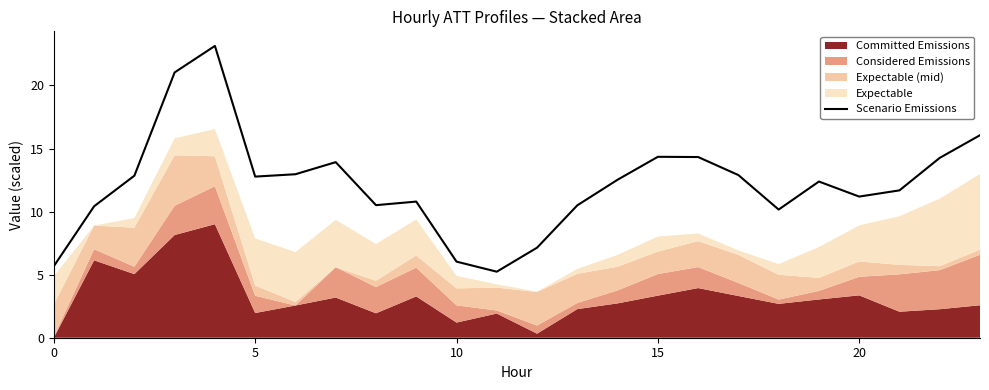

What is the difference between the maximum and second lowest values?

17.5